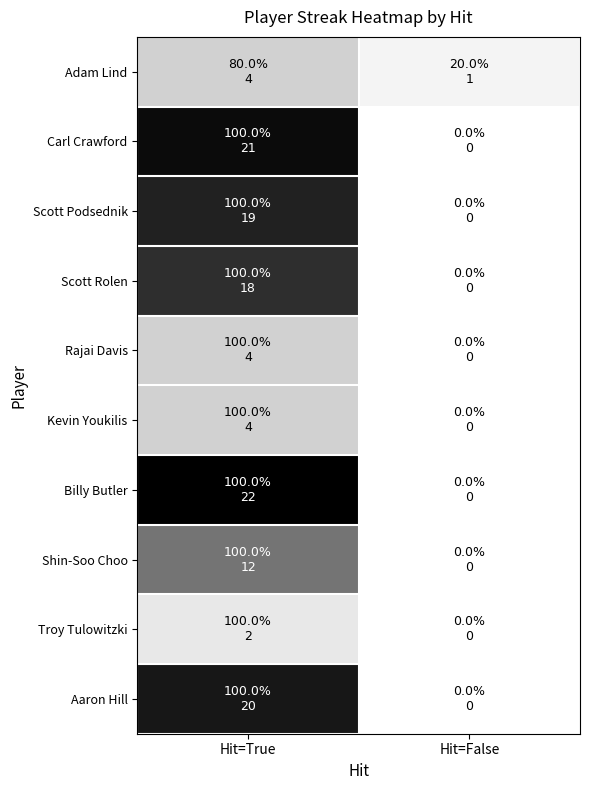

Which label corresponds to the largest value in the chart?

Hit=True